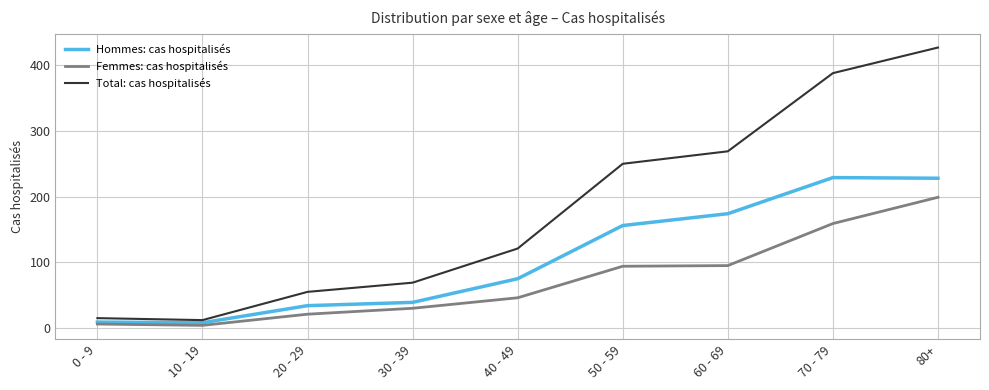

True or false: Total: cas hospitalisés has a value of 121 at 40 - 49.

True